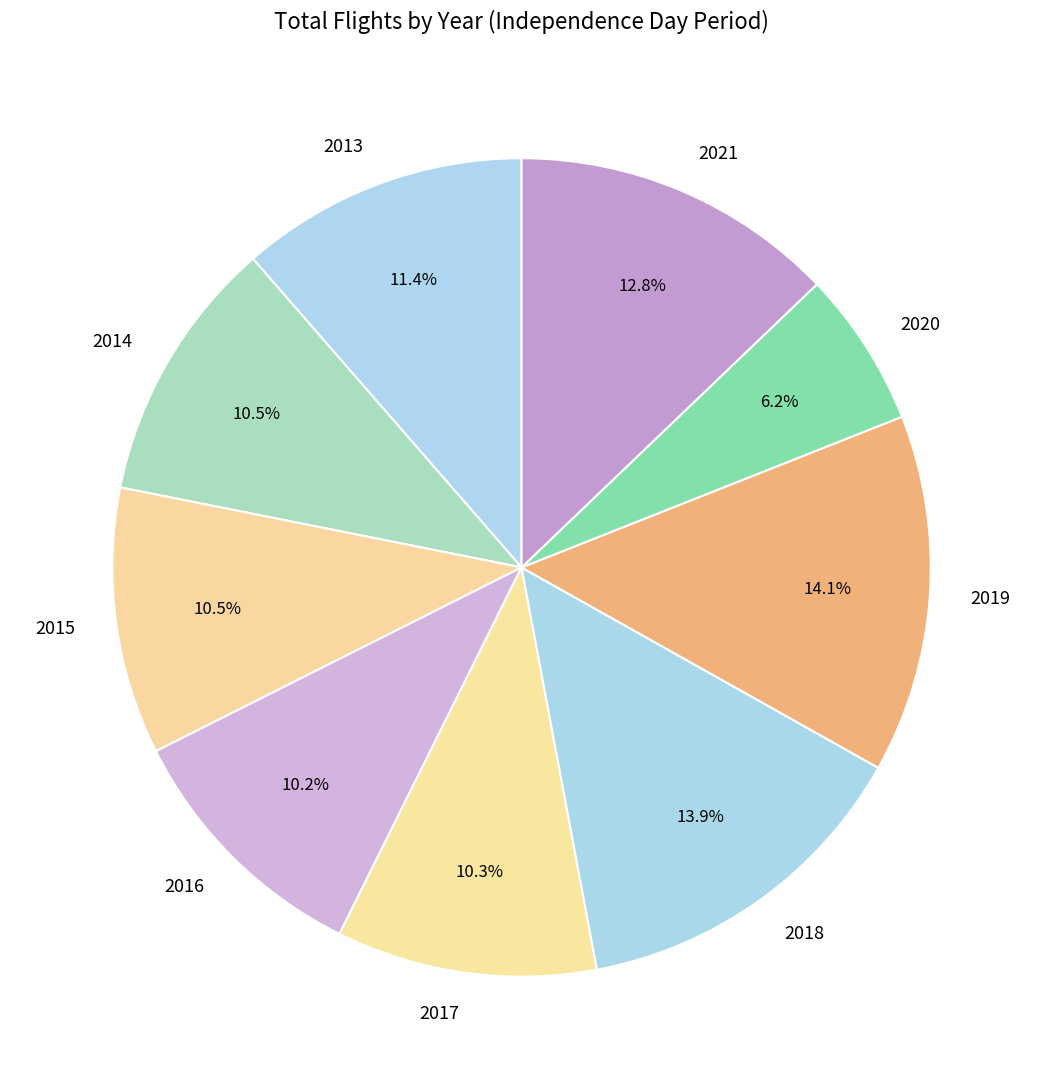

What percentage is the 2017 slice, to the nearest percent?

10%